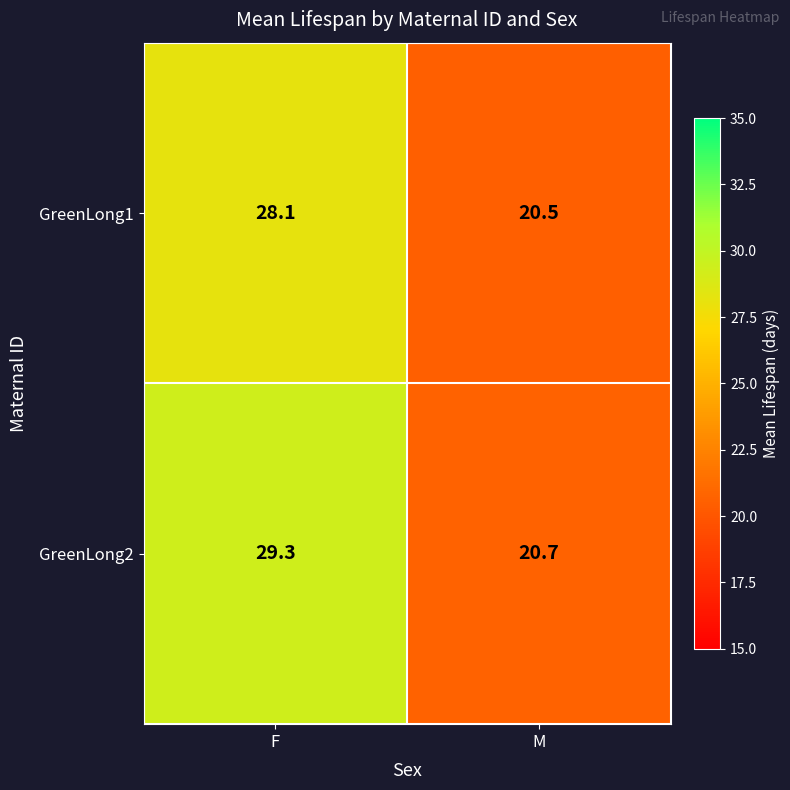

What is the average value of the GreenLong2 series?

25.0